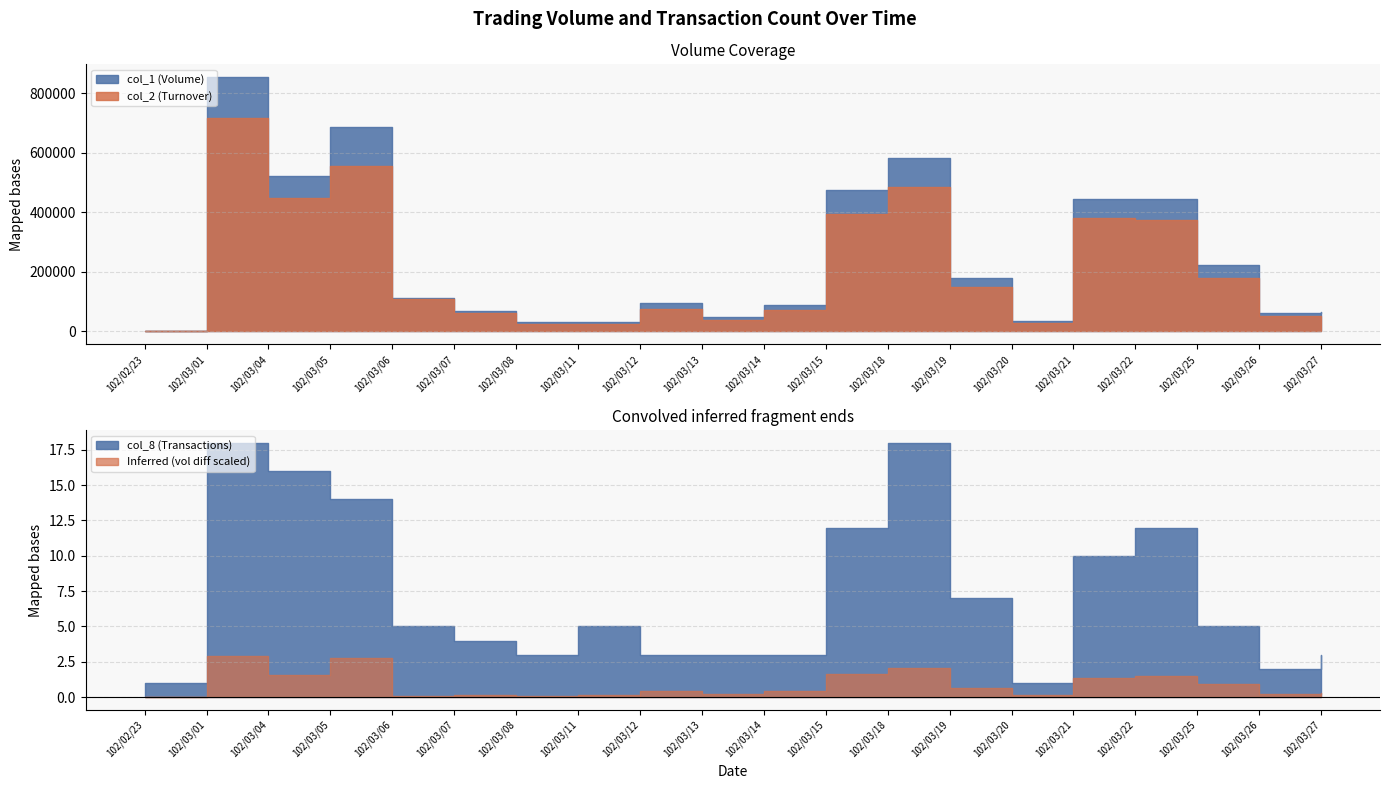

True or false: col_8 and col_1 cross at least once.

False